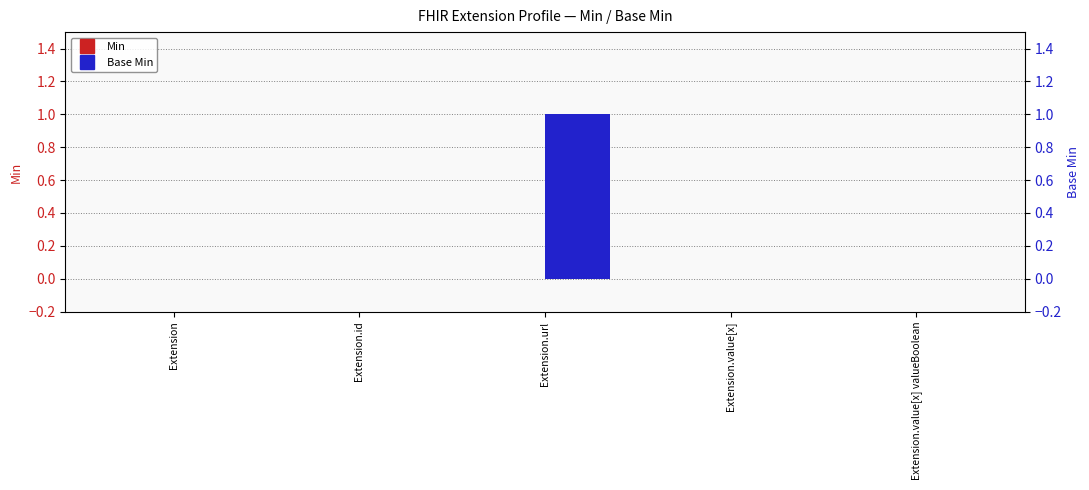

What is the difference between the maximum and minimum values in the Base Min series?

1